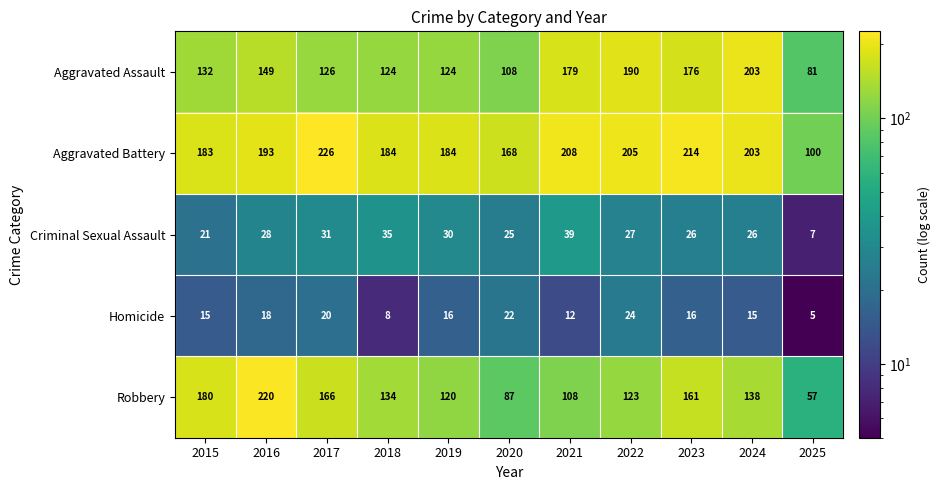

What is the average value of the Aggravated Battery series?

188